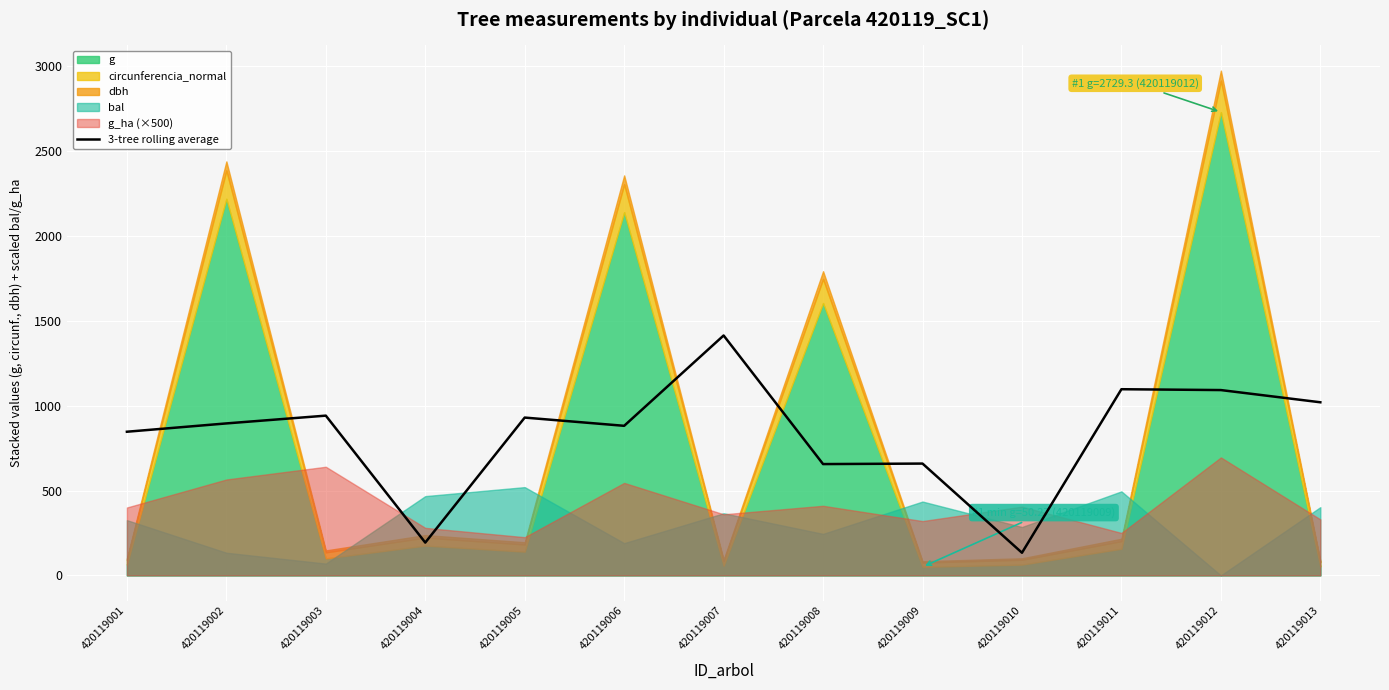

List the labels in order of value, smallest first.

420119010, 420119004, 420119008, 420119009, 420119001, 420119006, 420119002, 420119005, 420119003, 420119013, 420119012, 420119011, 420119007